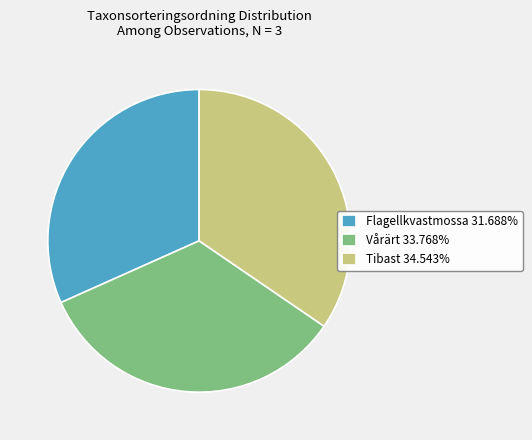

Is there any slice that represents more than half of the pie?

No